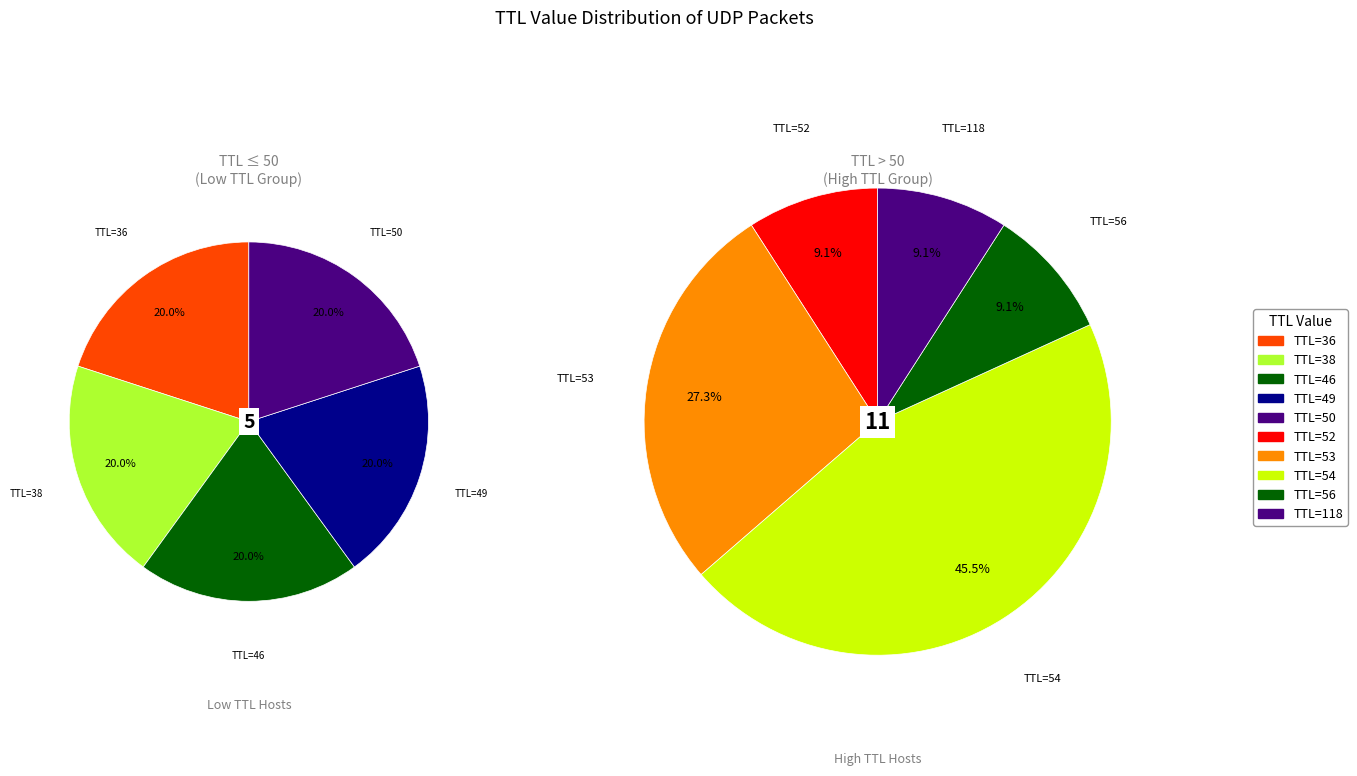

What percentage is NOT represented by 53?

81.2%